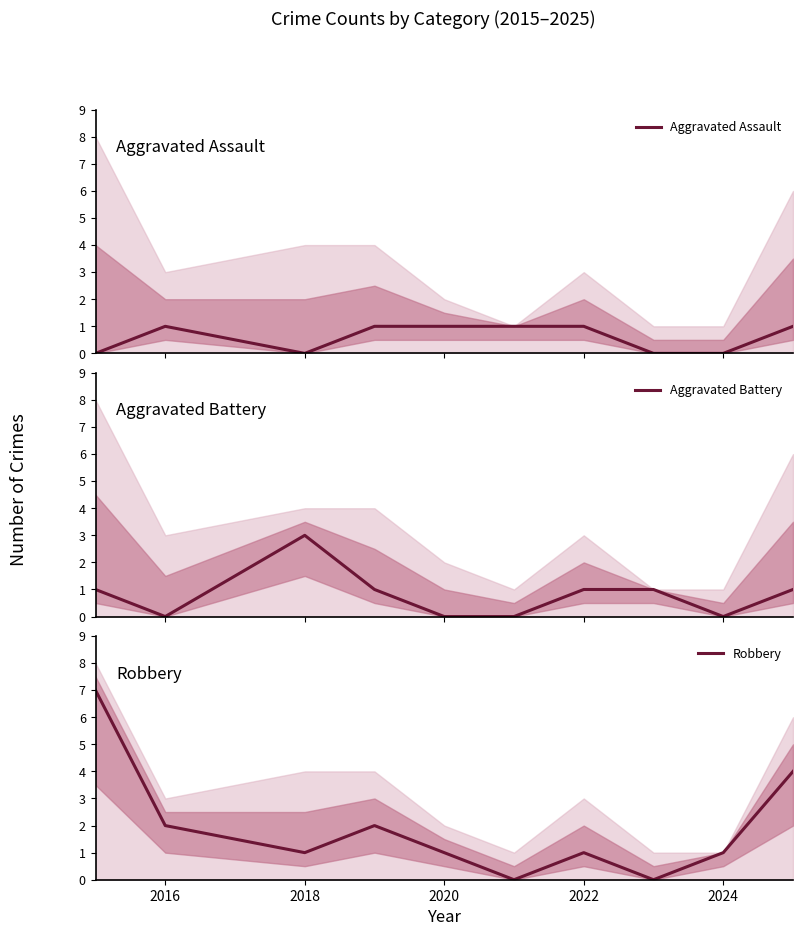

Count the Aggravated Battery values in the range 0 to 1.

9